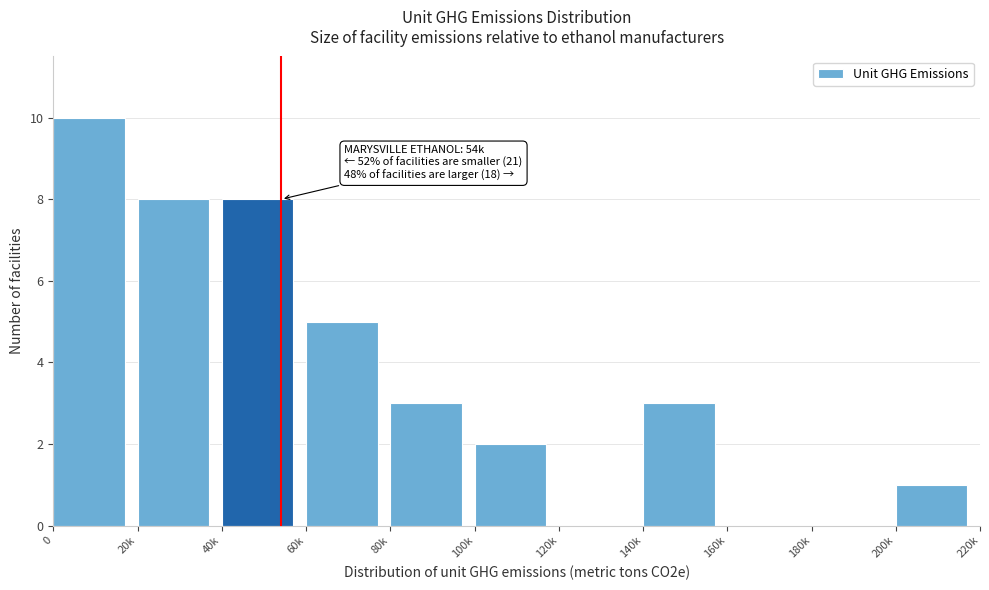

Reading right to left, what are all the values shown in this chart?

200k=1	180k=0	160k=0	140k=3	120k=0	100k=2	80k=3	60k=5	40k=8	20k=8	0=10